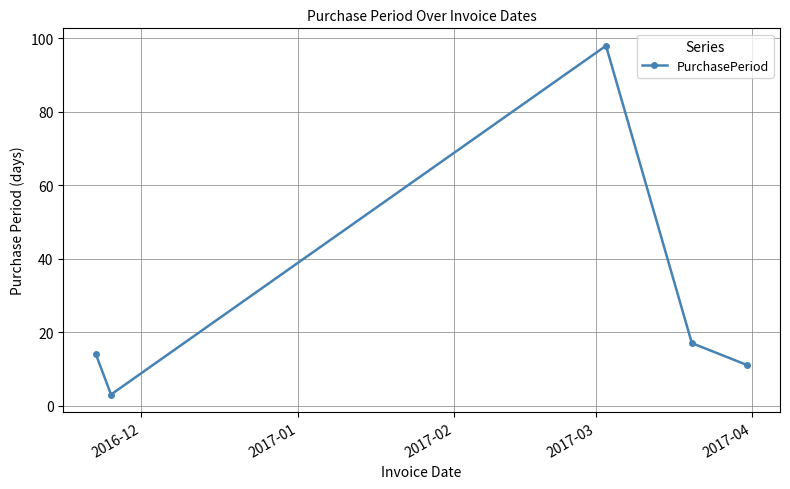

Reading right to left, what are all the values shown in this chart?

11	17	98	3	14